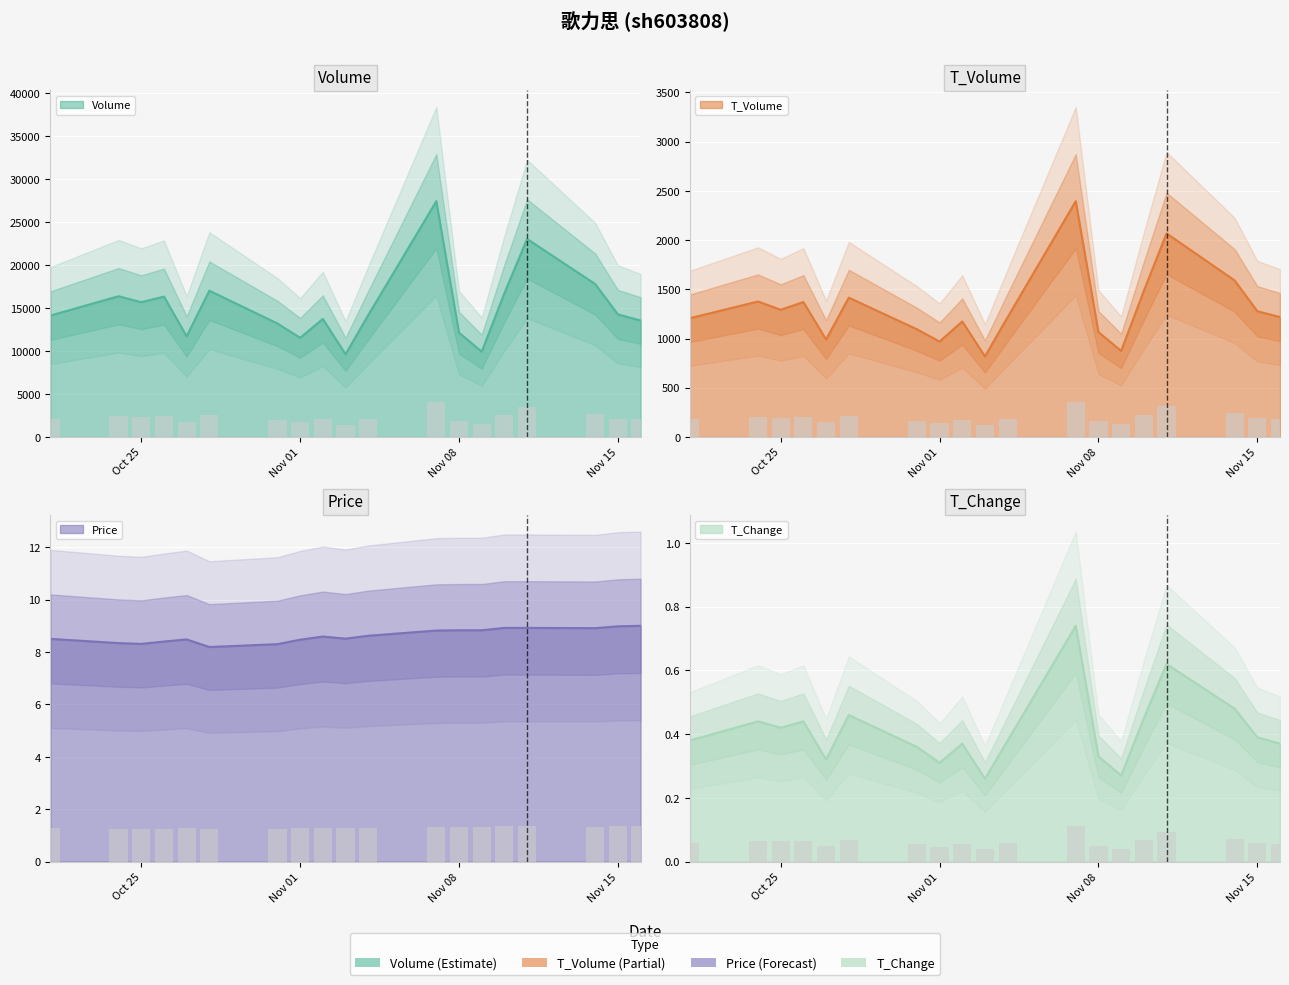

Does the chart contain any negative values?

No